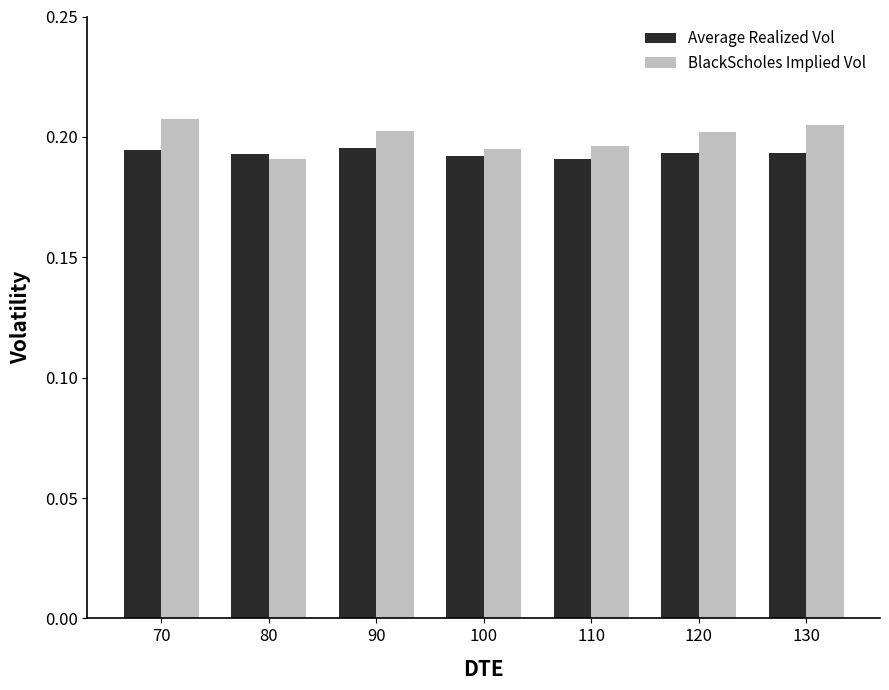

How many BlackScholes Implied Vol values are between 0 and 1?

7